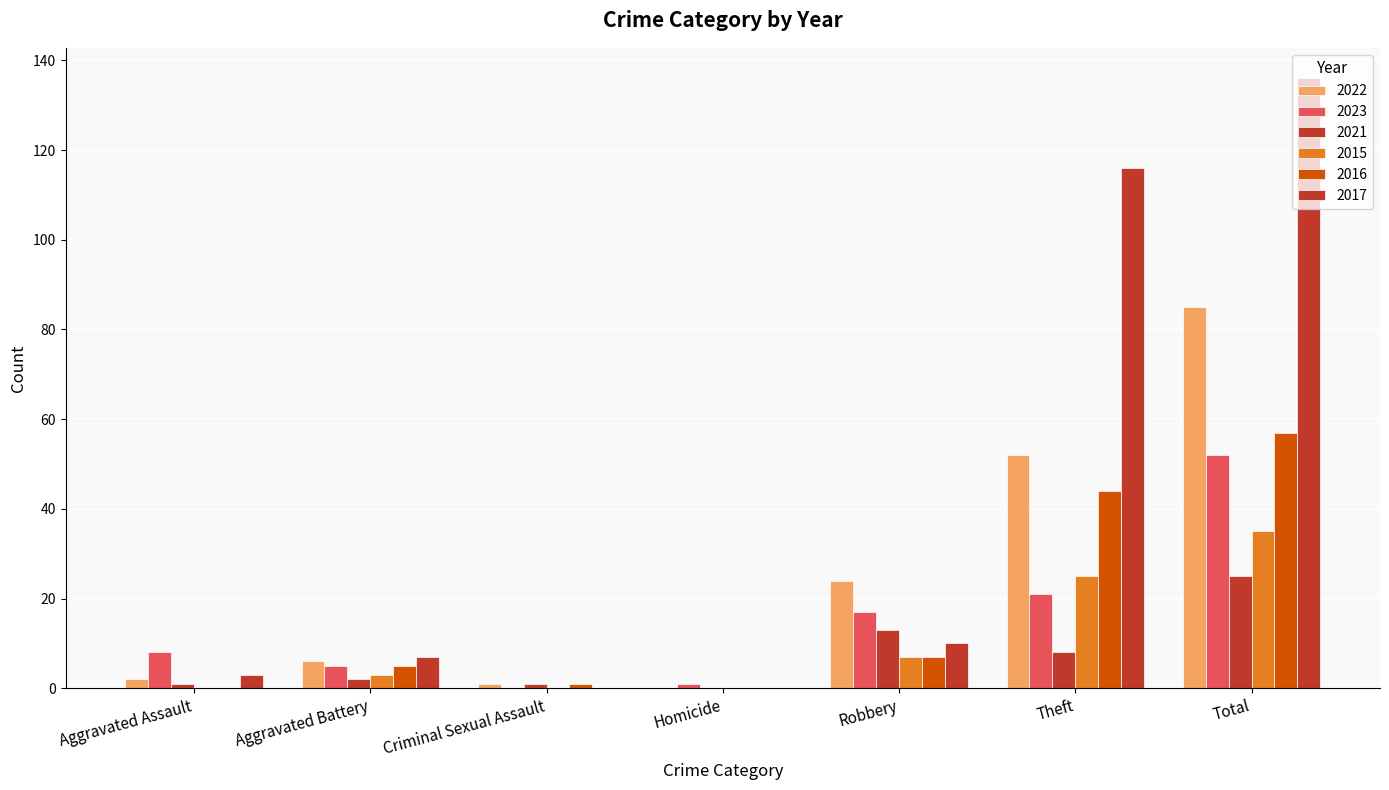

Are the bars grouped side by side (vs. stacked)?

Yes